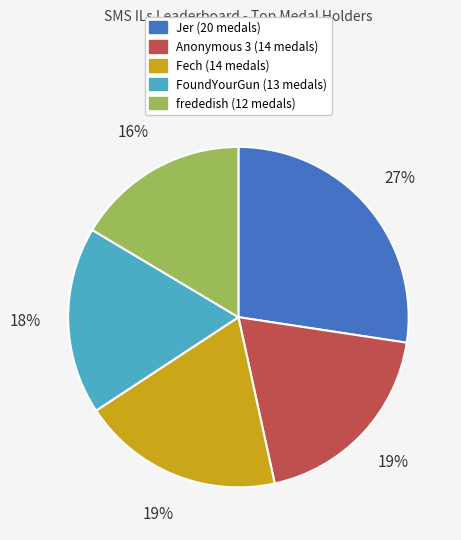

Is there a majority slice in this chart?

No